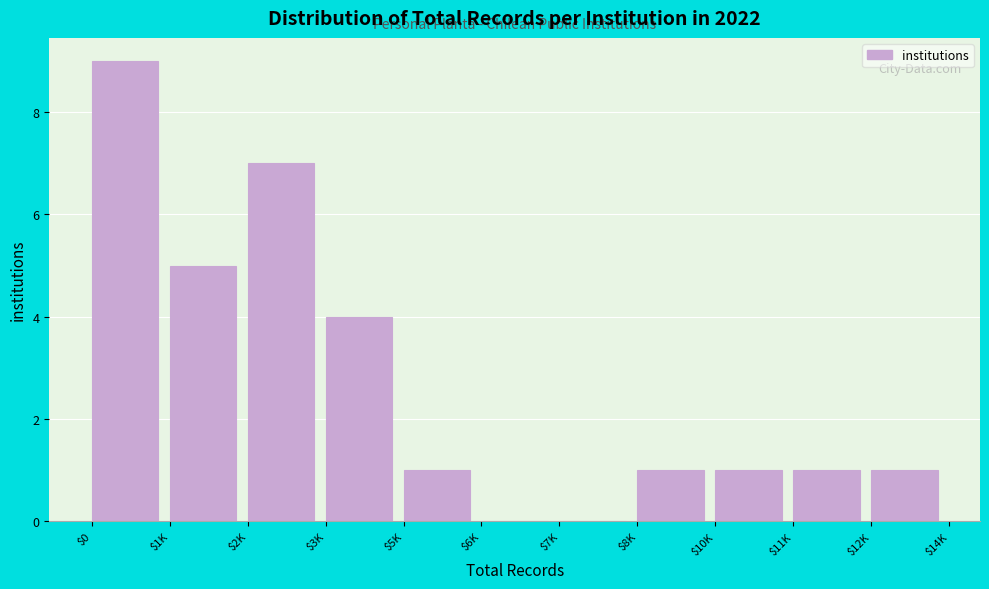

Which category has the highest value across all series?

$0